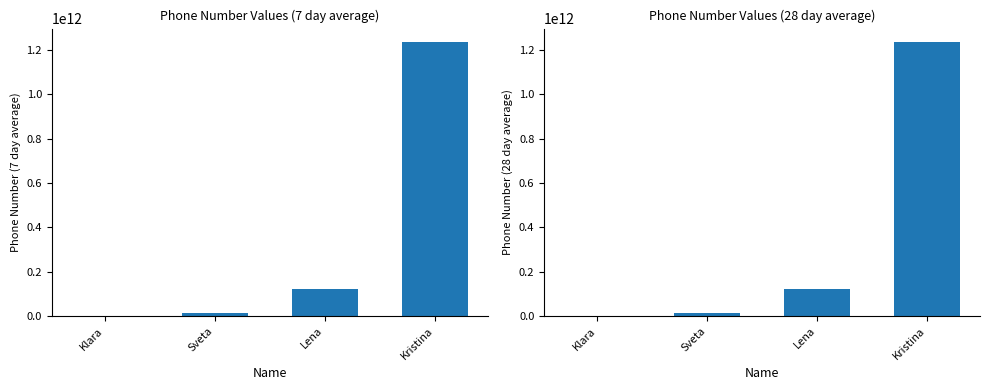

The chart shows a value of 723516513940 at Kristina. True or false?

False